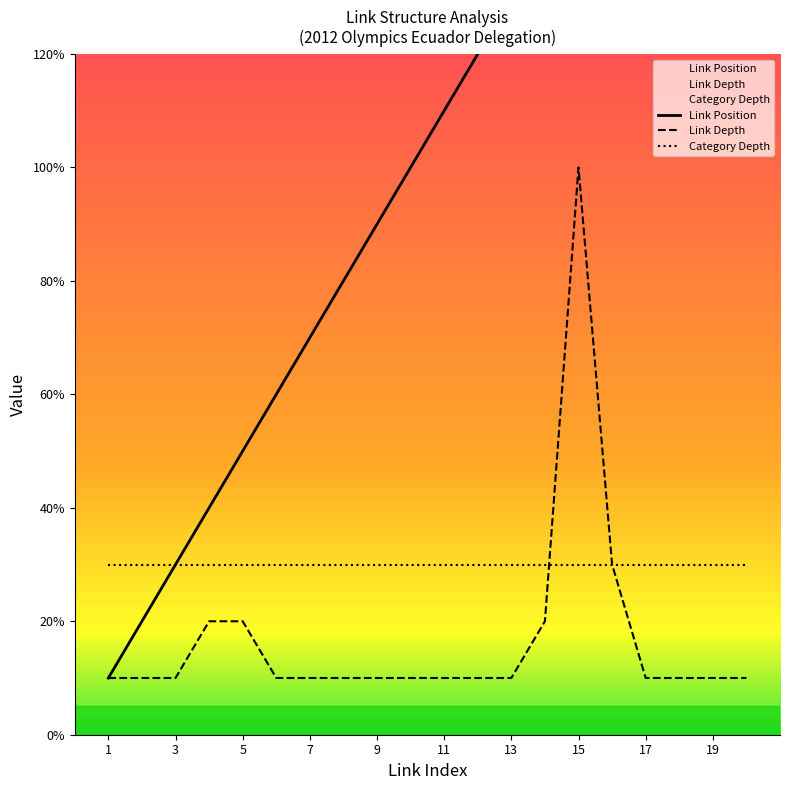

Does the chart have visible grid lines?

No